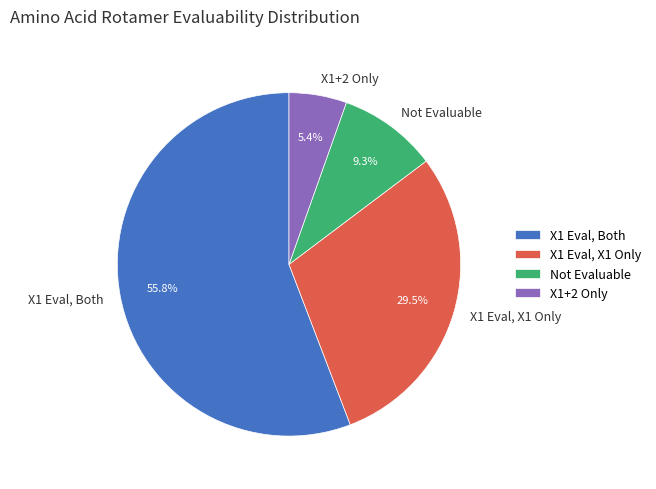

Is the sum of Not Evaluable and X1+2 Only greater than half?

No